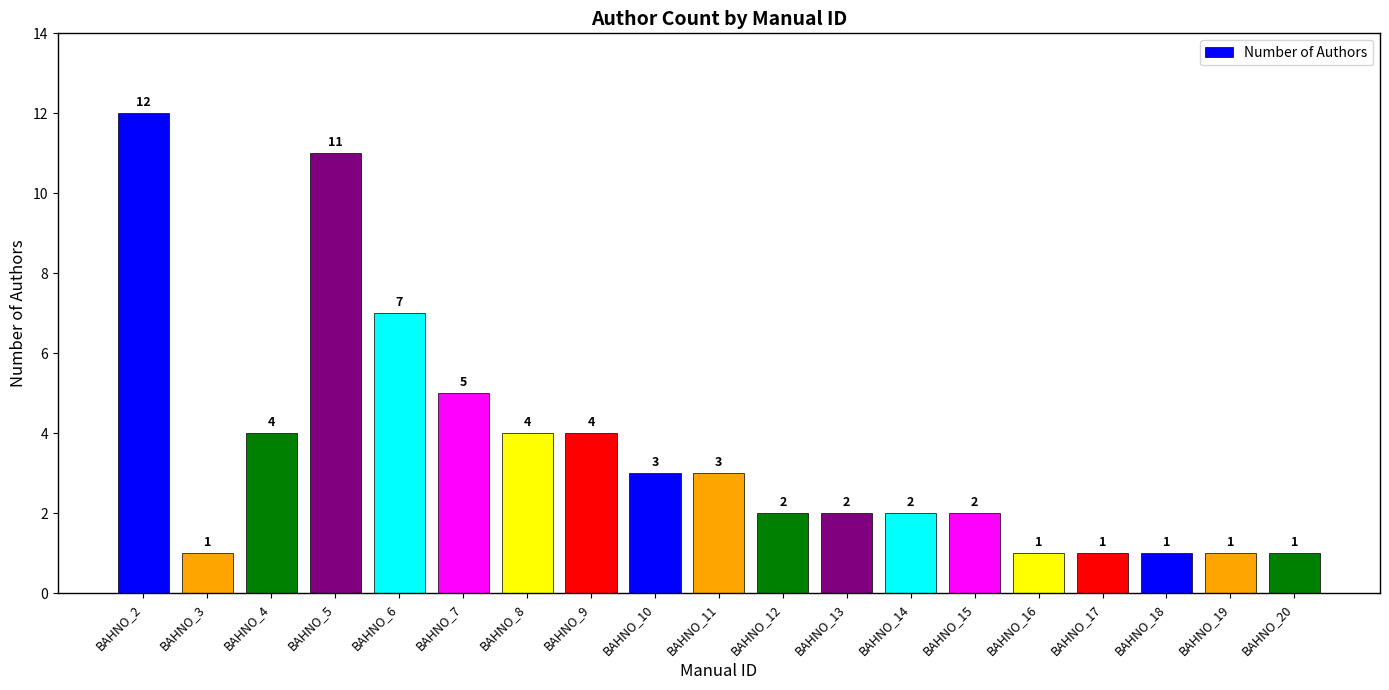

Are the bars grouped side by side (vs. stacked)?

No